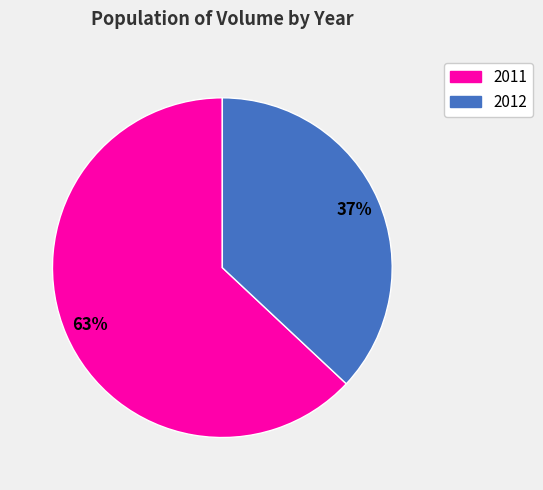

To the nearest percent, what is the average slice percentage?

50%